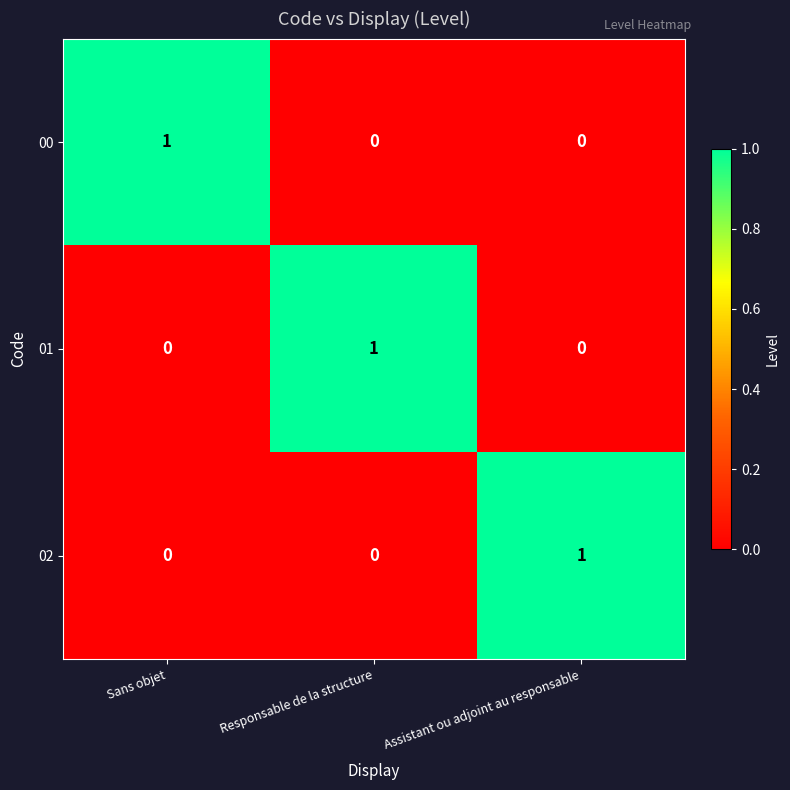

At how many categories does at least one series exceed 0?

3